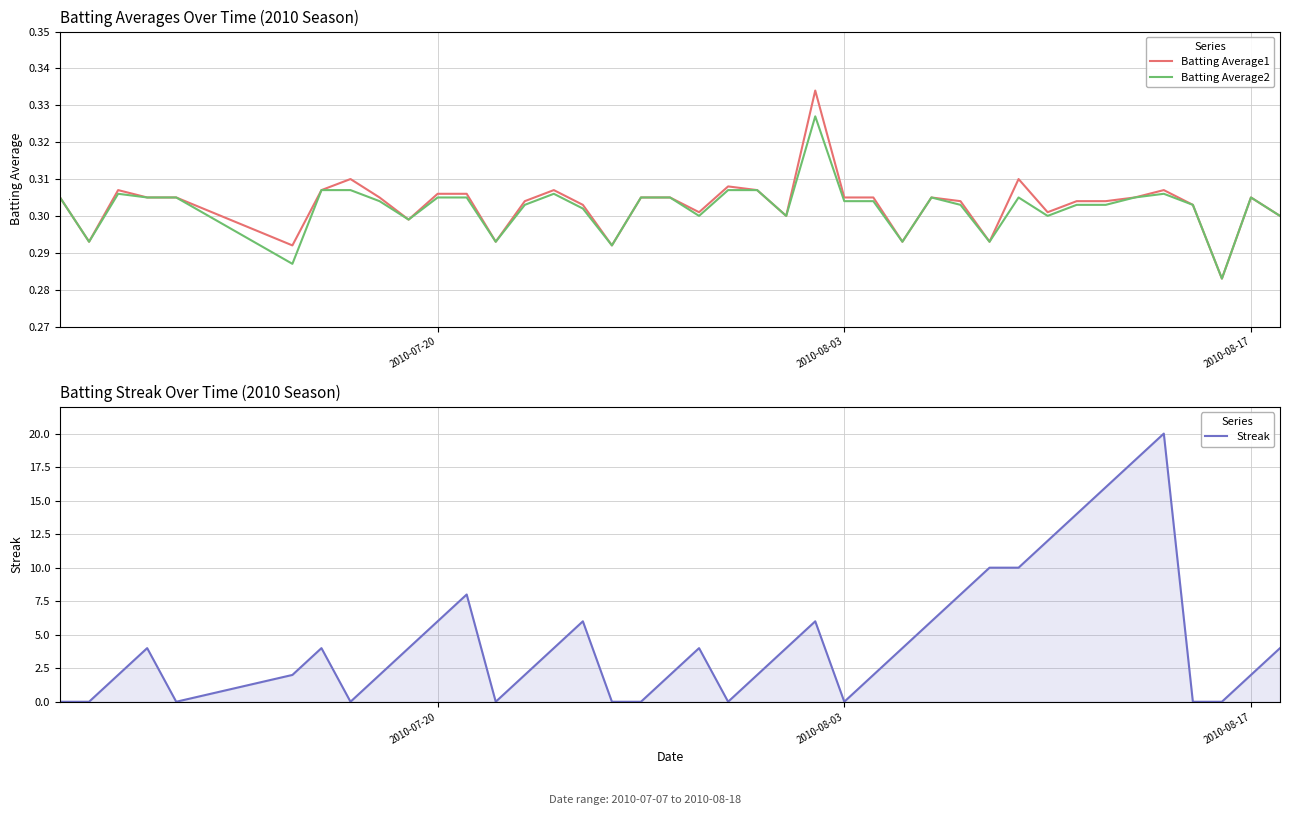

How many interior local peaks does the Streak series have?

7